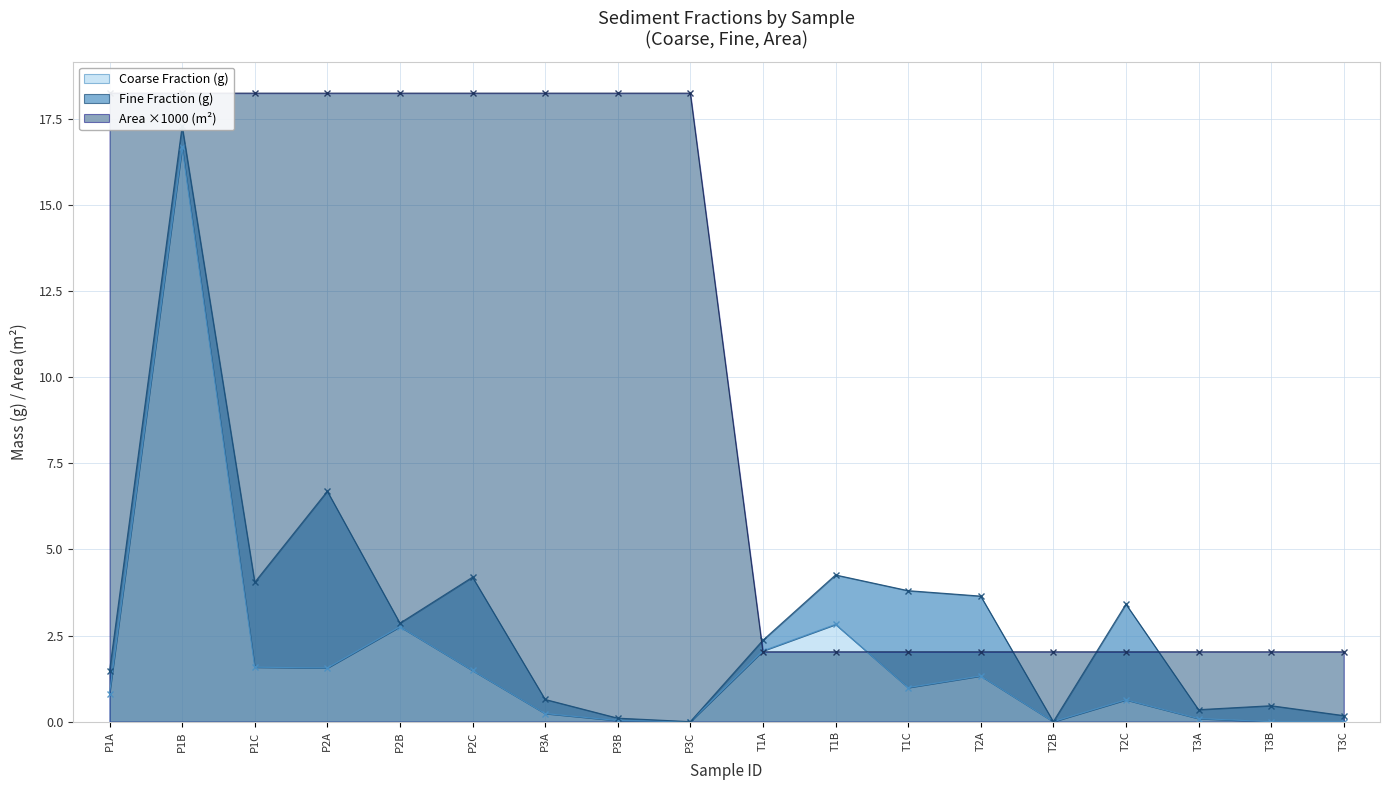

True or false: Coarse Fraction (g) has a value of 2.1 at T1A.

True